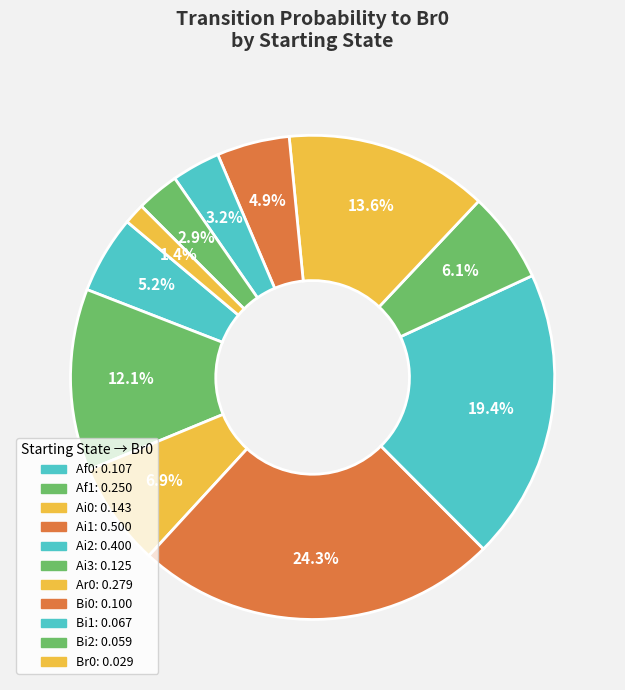

Count the number of slices in the pie.

11